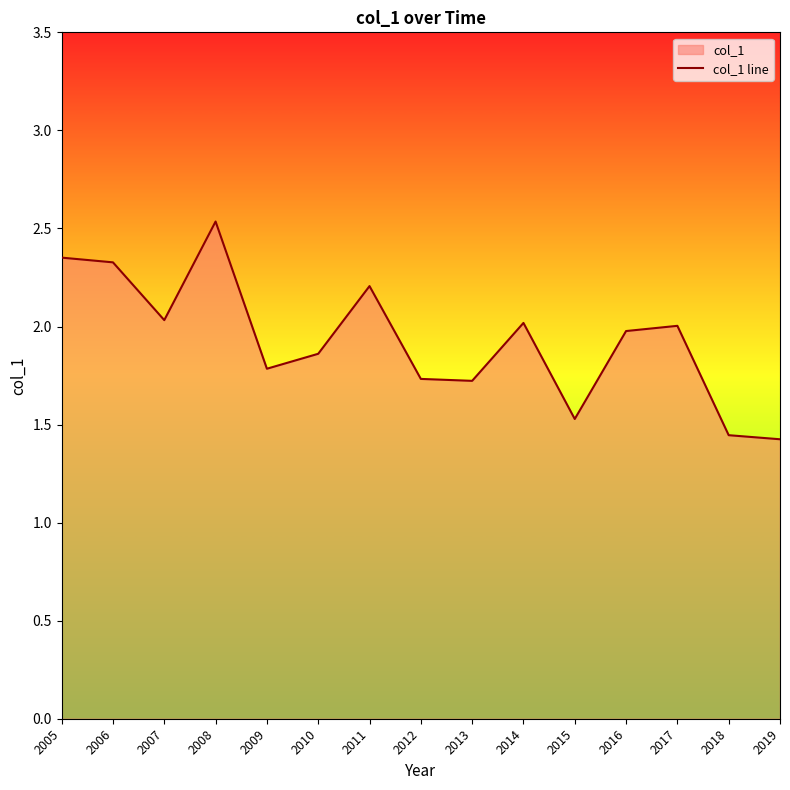

What is the maximum value shown in the chart?

2.5